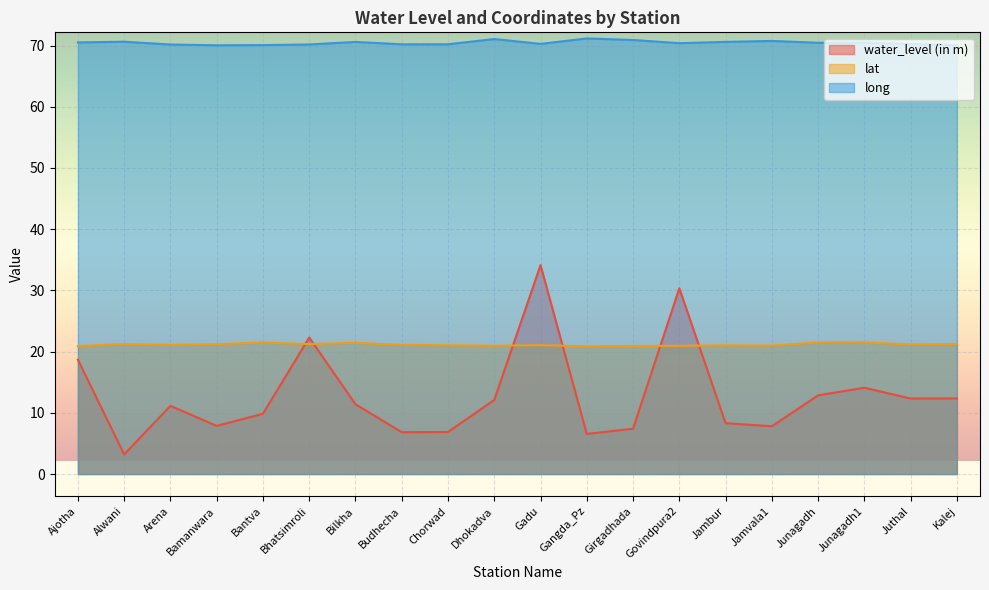

What is the difference between the highest and lowest values at Bantva?

60.2